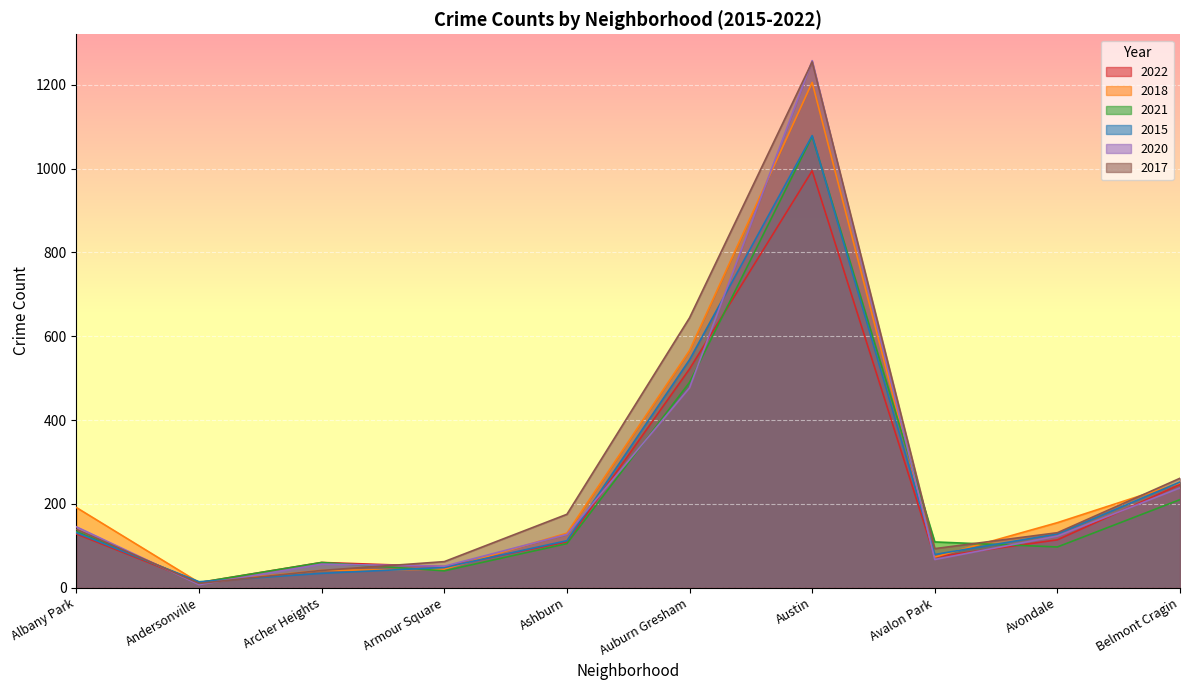

How many interior local valleys does the 2020 series have?

3